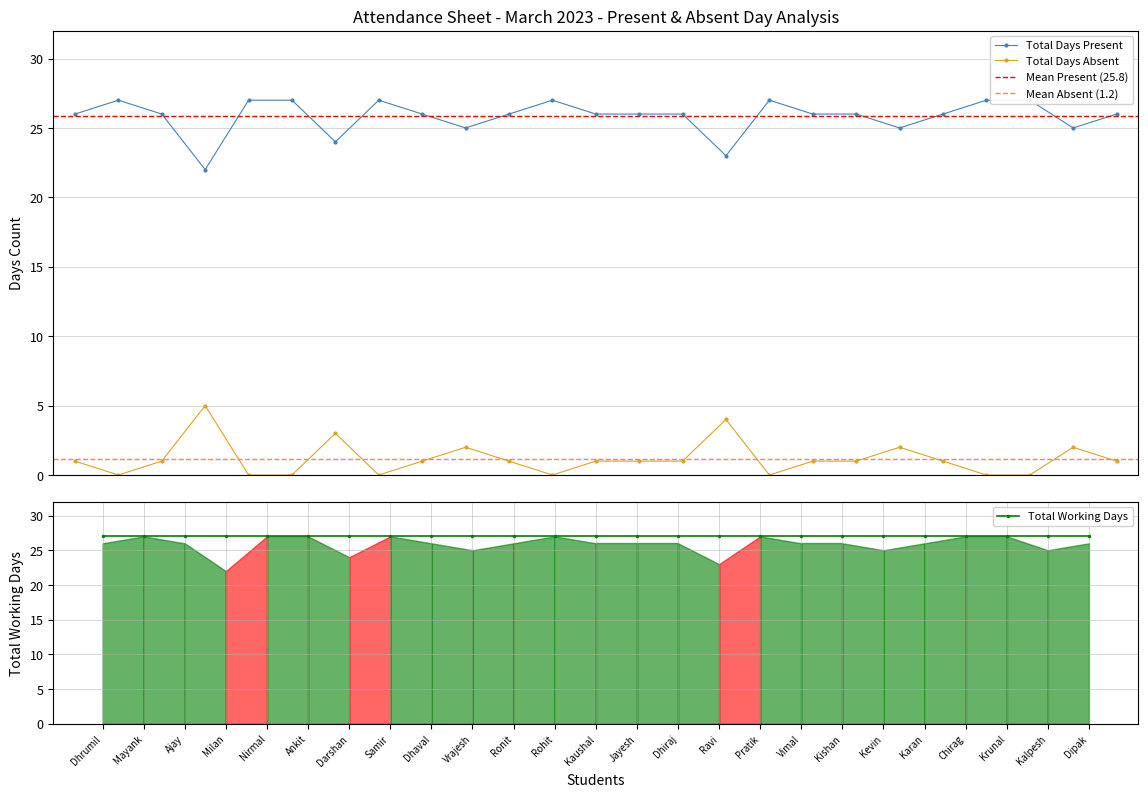

What is the maximum value shown in the chart?

27